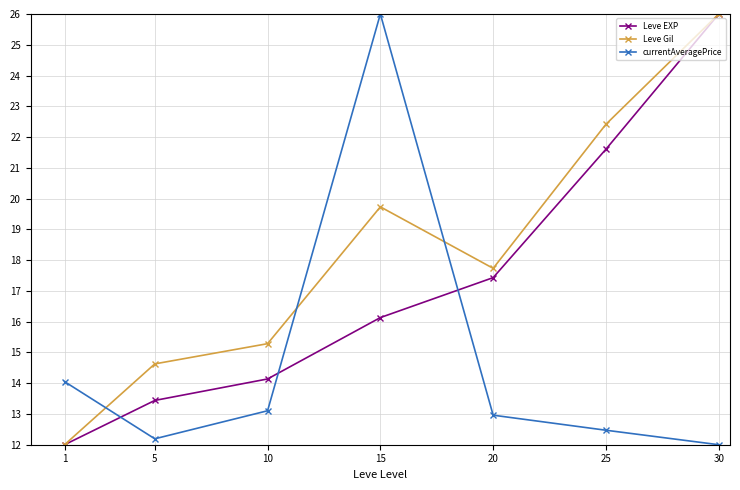

What value does the Leve Gil series have at 20?

17.7